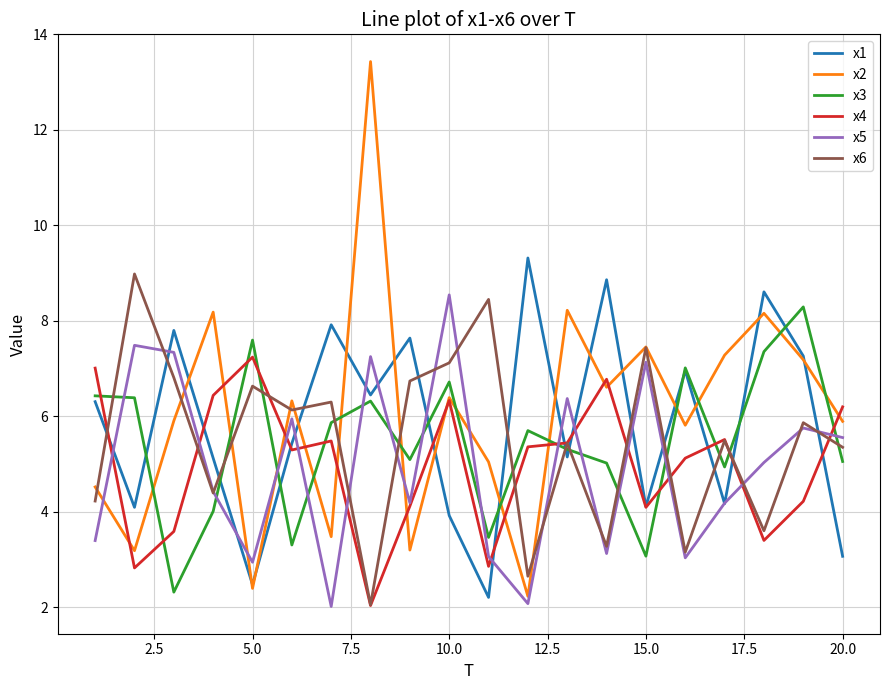

What is the maximum value shown in the chart?

13.4